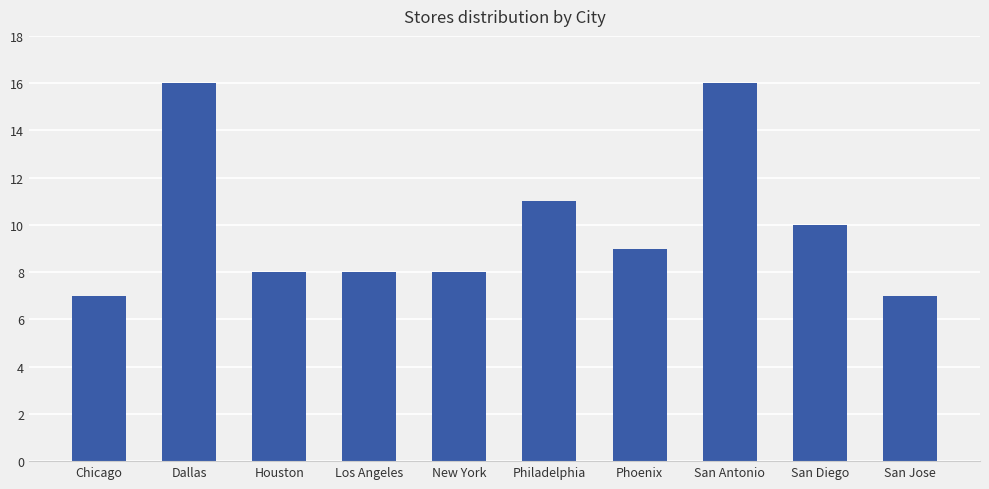

What is the difference between the maximum and minimum values?

9